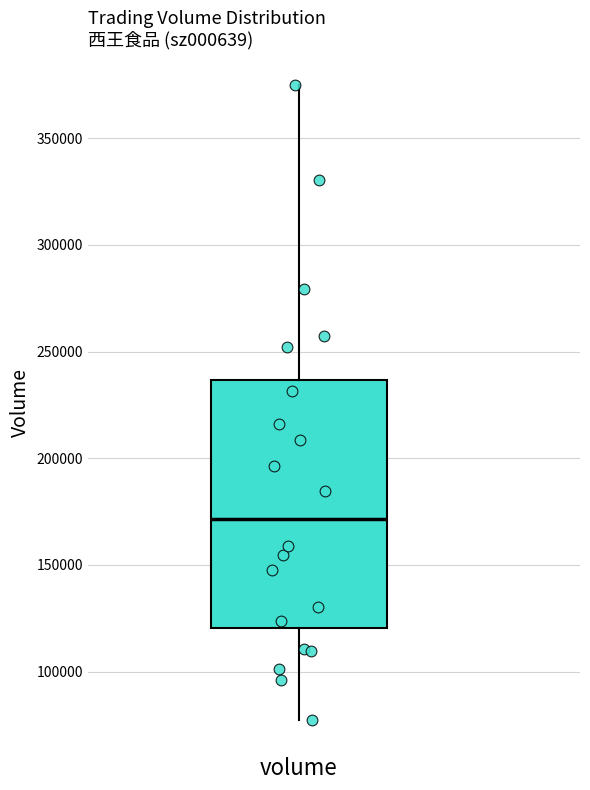

Where does the median line of the box for volume sit on the y-axis? The values are not printed on the chart, so give them approximately, as read against the axis.

170000